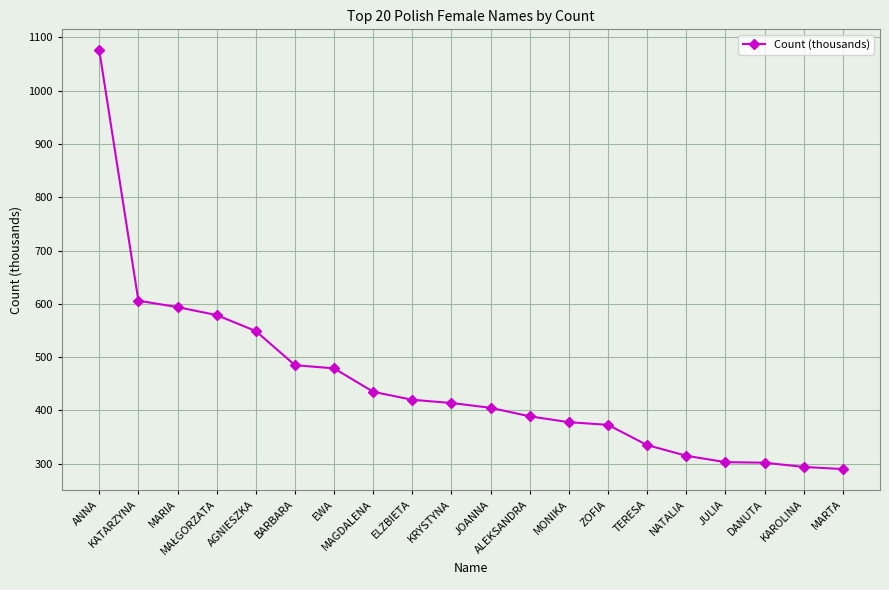

How many lines are shown in the chart?

1